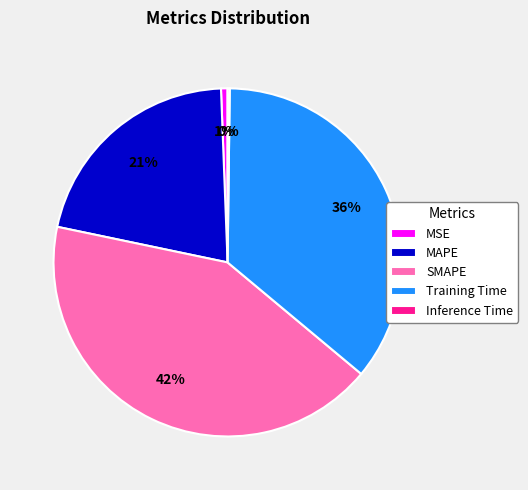

Is it true that MAPE is 21% of the pie?

True